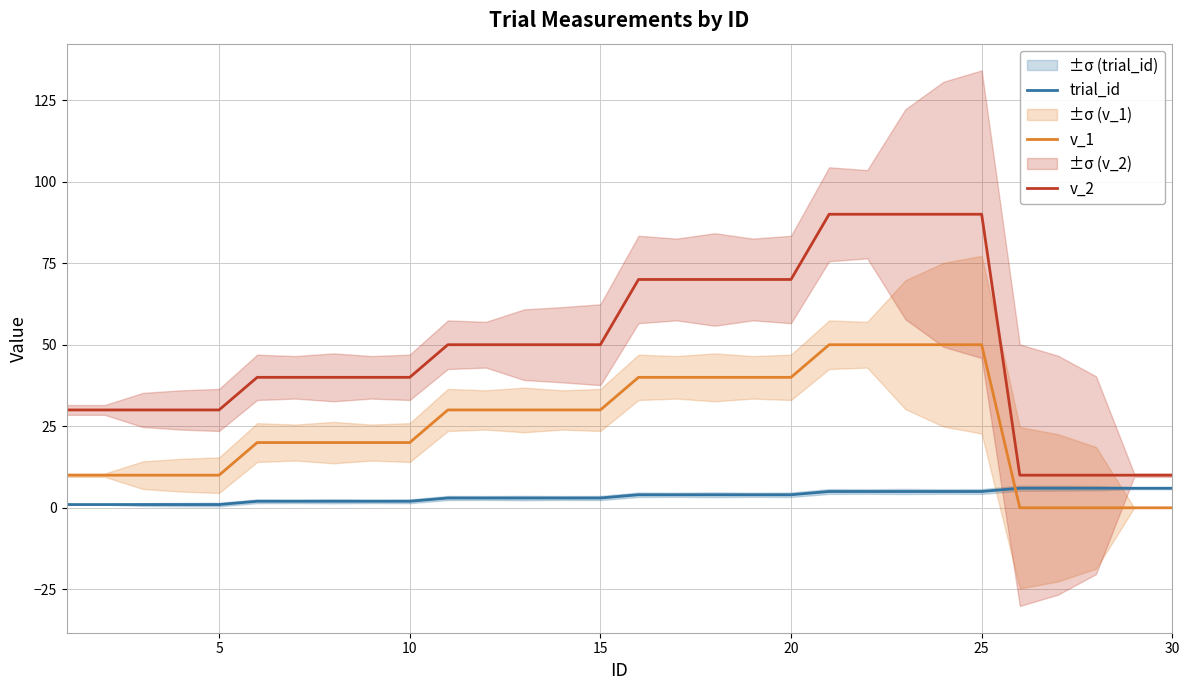

True or false: v_2 and v_1 intersect in this chart.

False